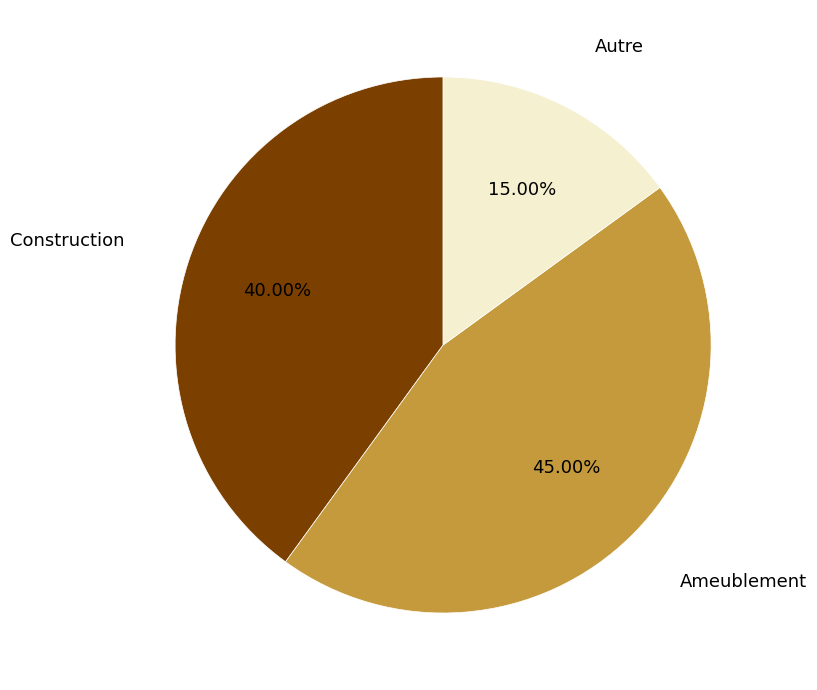

Which category has the biggest portion of the pie?

Ameublement